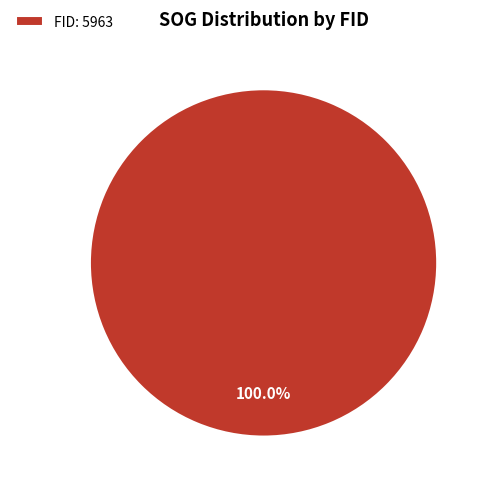

Is there a majority slice in this chart?

Yes